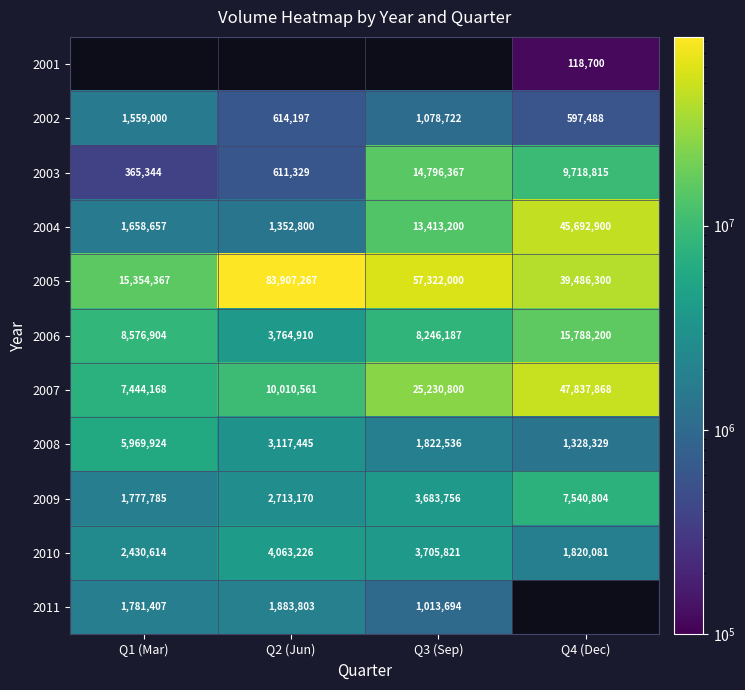

Which has a higher value, Q2 (Jun) or Q1 (Mar)?

Q1 (Mar)